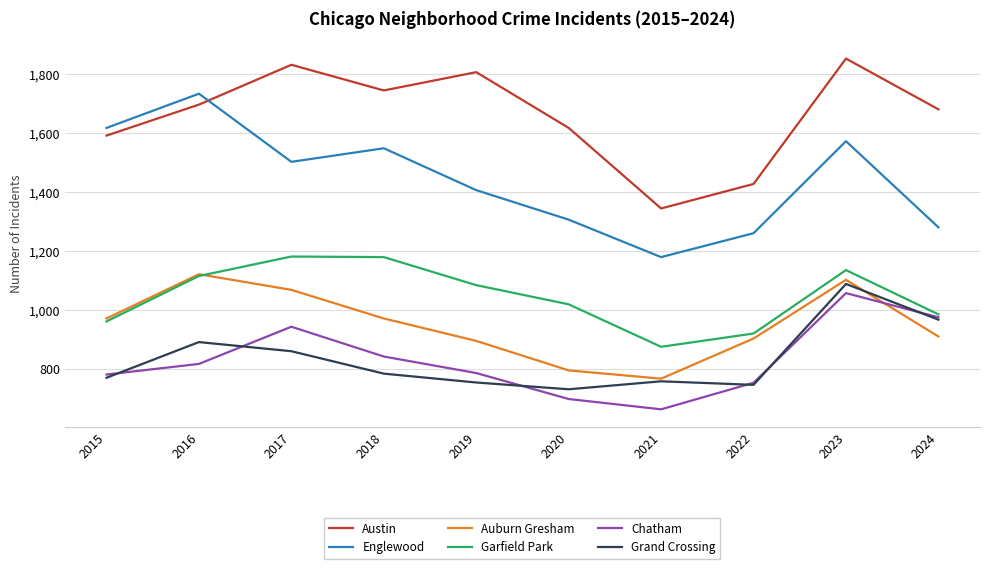

Where does the Grand Crossing series first go above 785?

2016